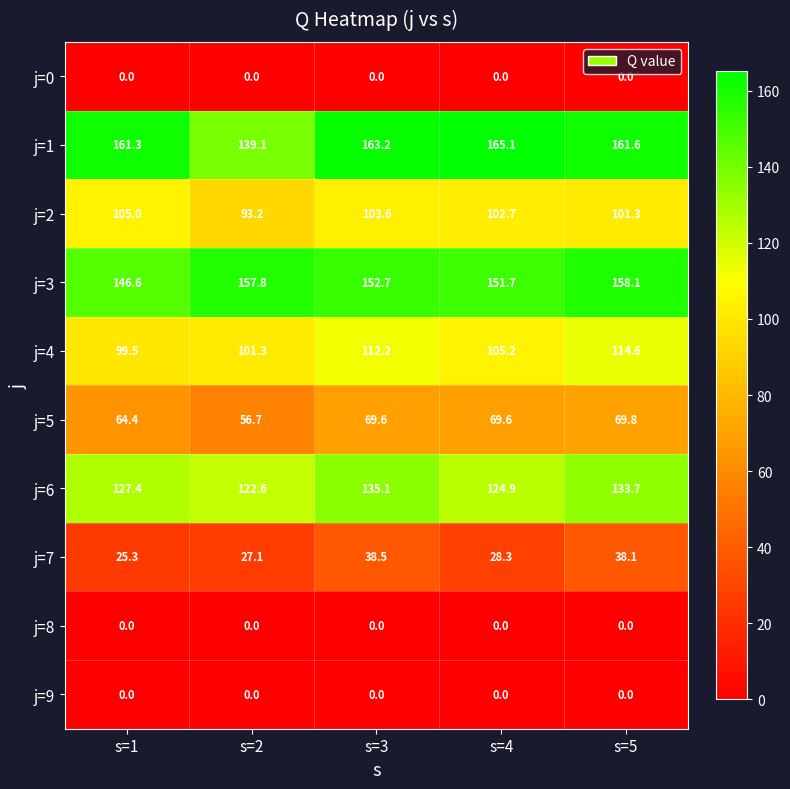

The value of j=9 at s=5 is 0.0. True or false?

True